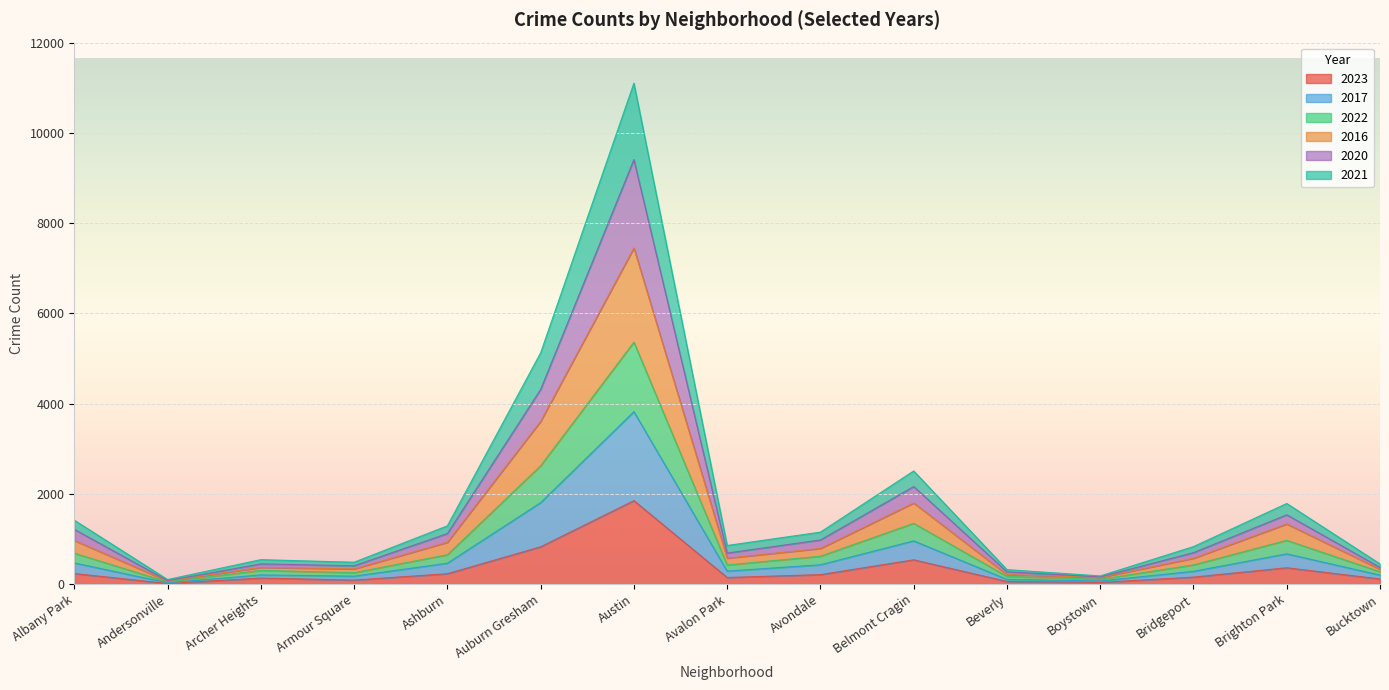

At which category is the sum across all series the highest?

Austin